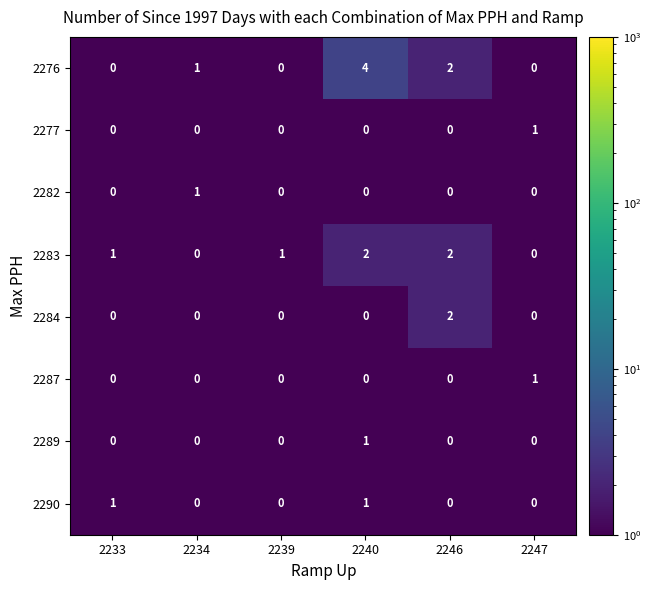

Is it true that 2276 equals -3 at 2239?

False